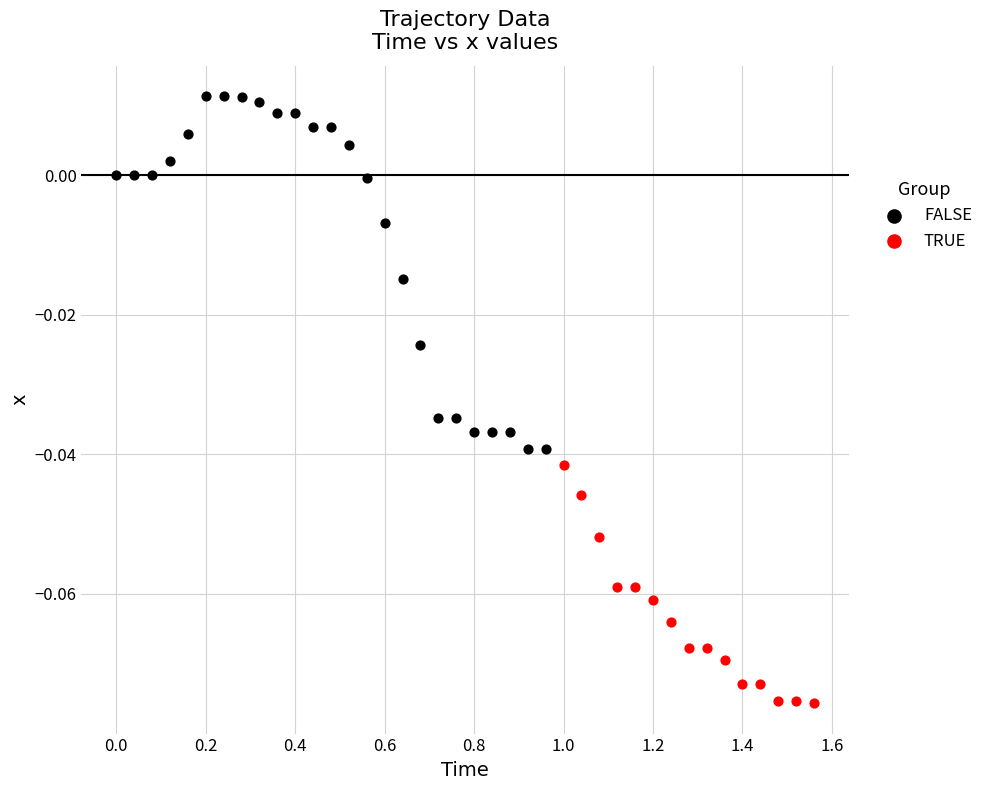

Which series contains the lowest Y value?

TRUE